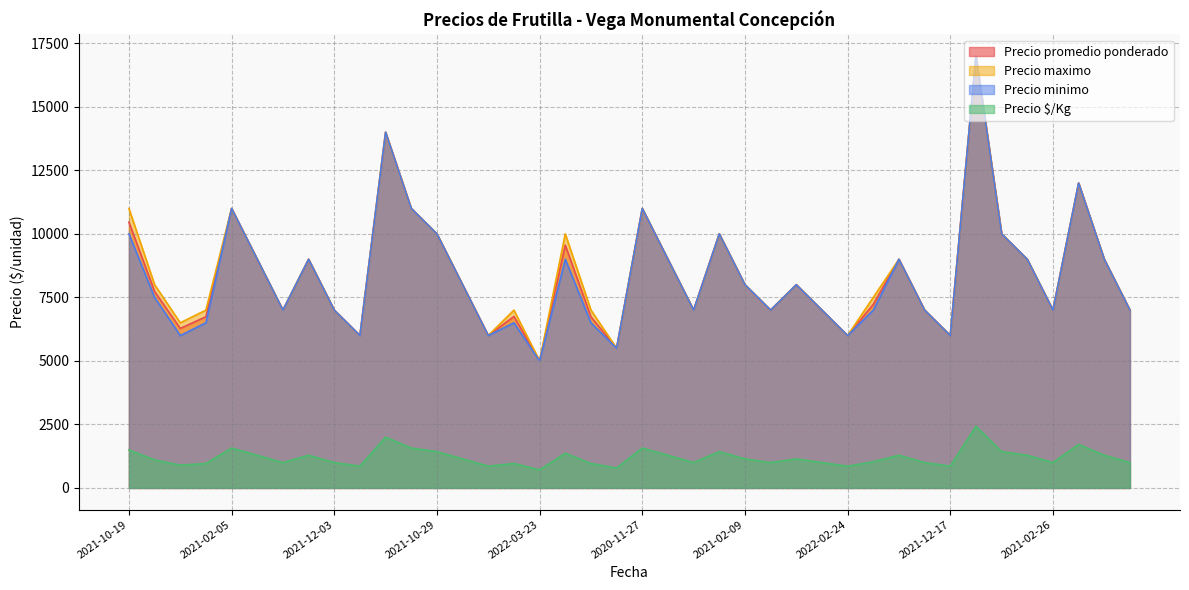

What is the lowest value of the Precio maximo series?

5000